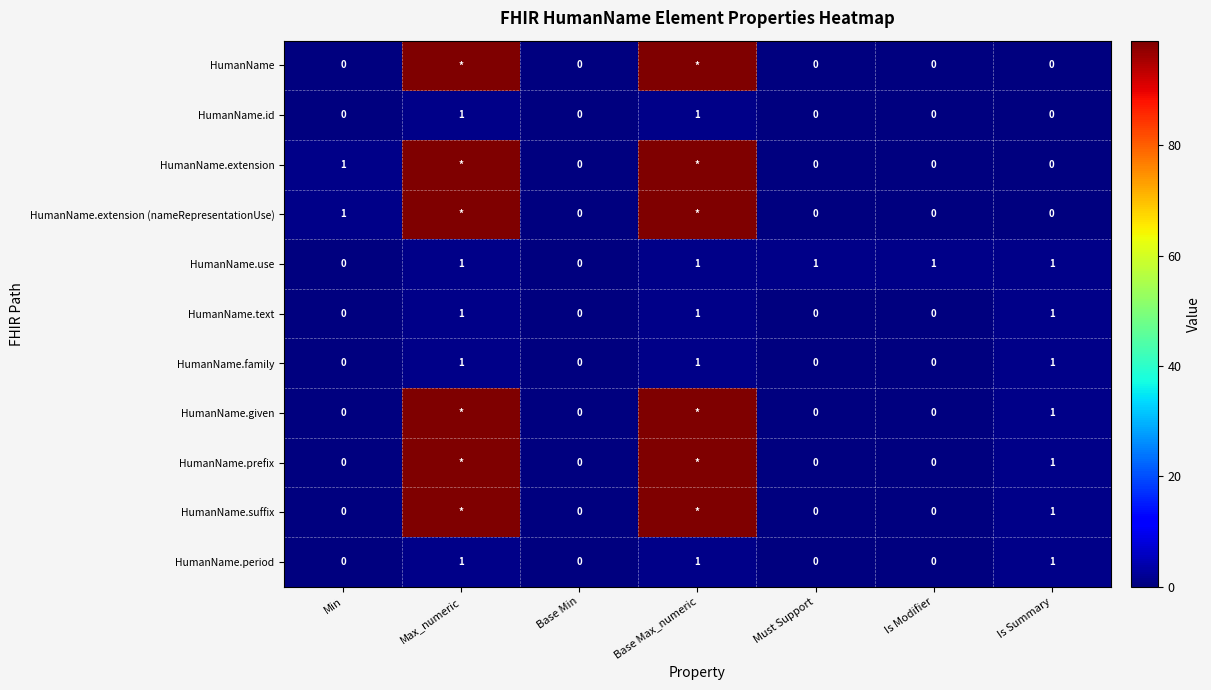

Between Min and Is Summary, which is larger?

Min